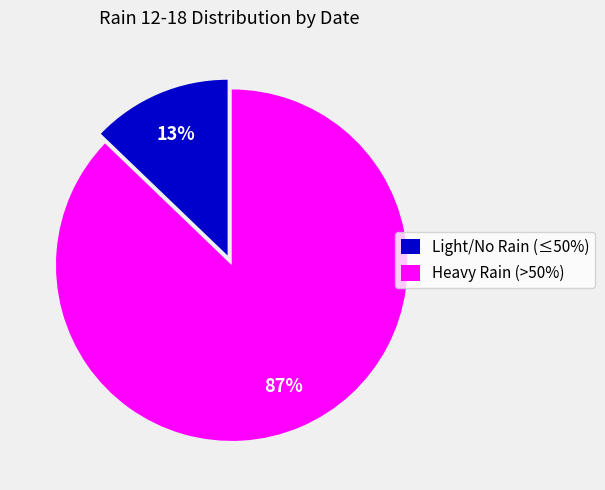

To the nearest percent, what portion does Light/No Rain (≤50%) represent?

13%